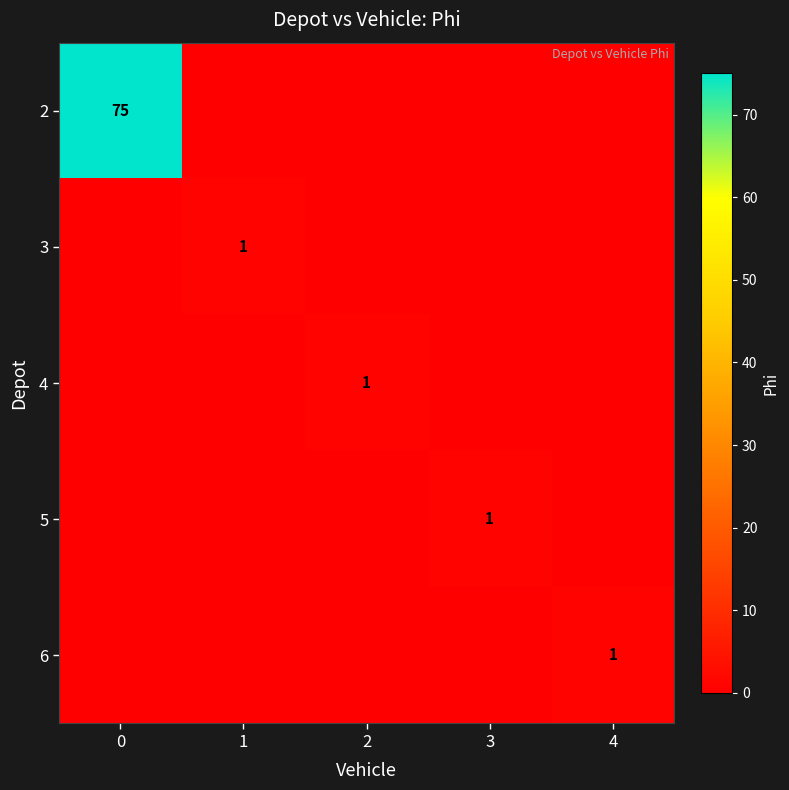

Is it true that 6 equals 2 at 4?

False